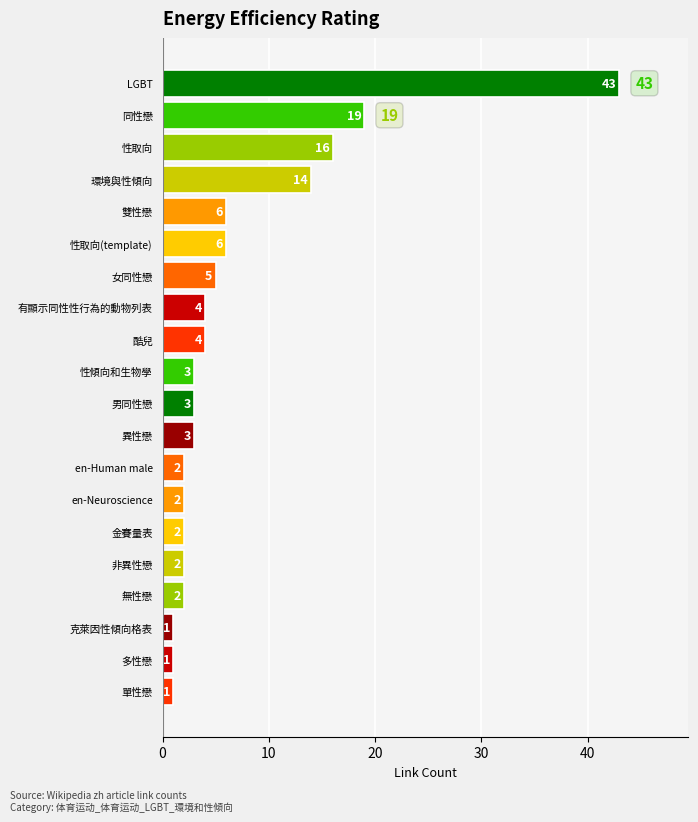

How many data points are less than 3?

8